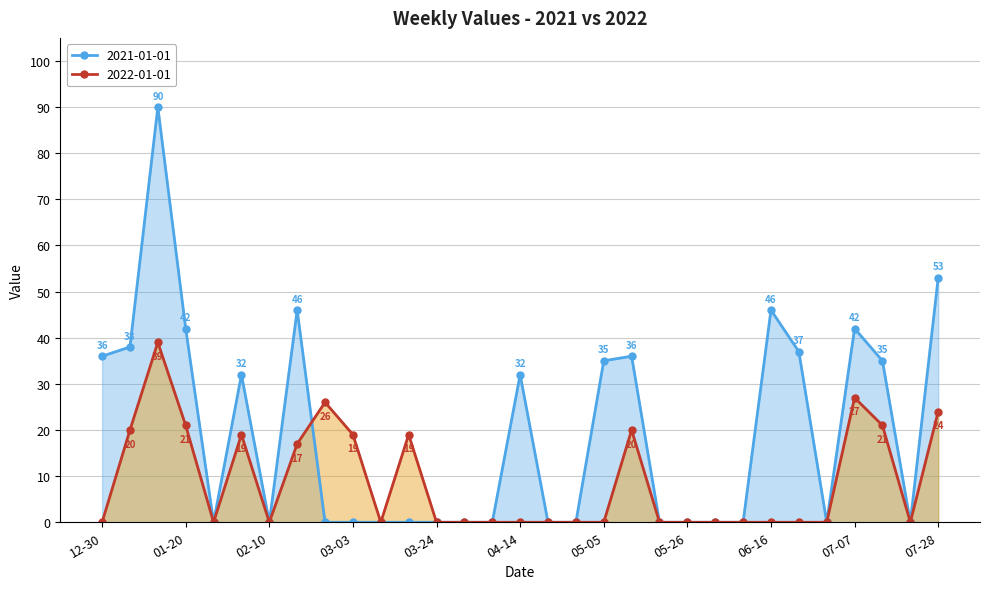

What is the spread (max minus min) of values at 07-07?

15